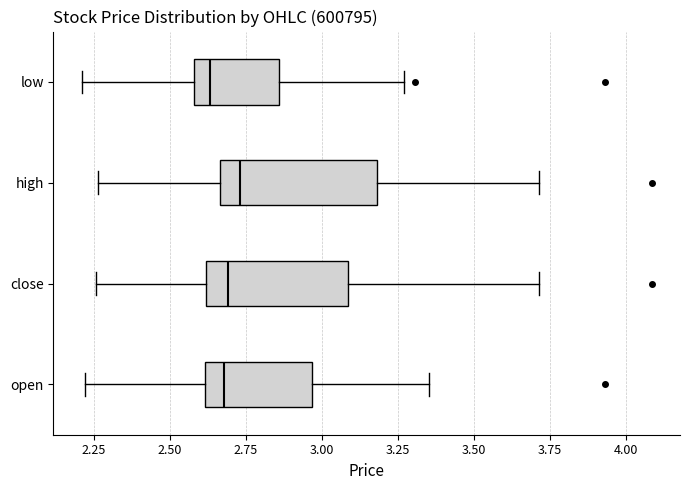

Which box is the widest, from its left edge to its right edge?

high